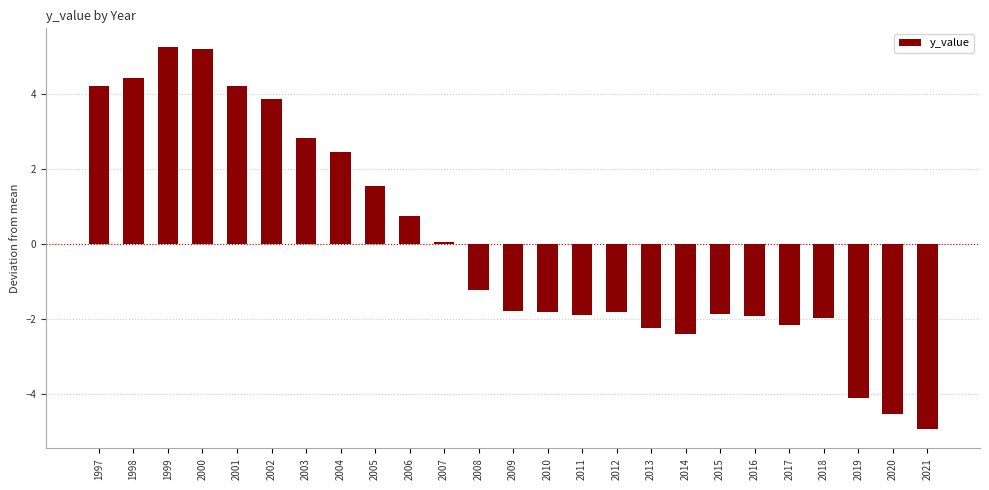

What is the greatest value displayed?

5.2